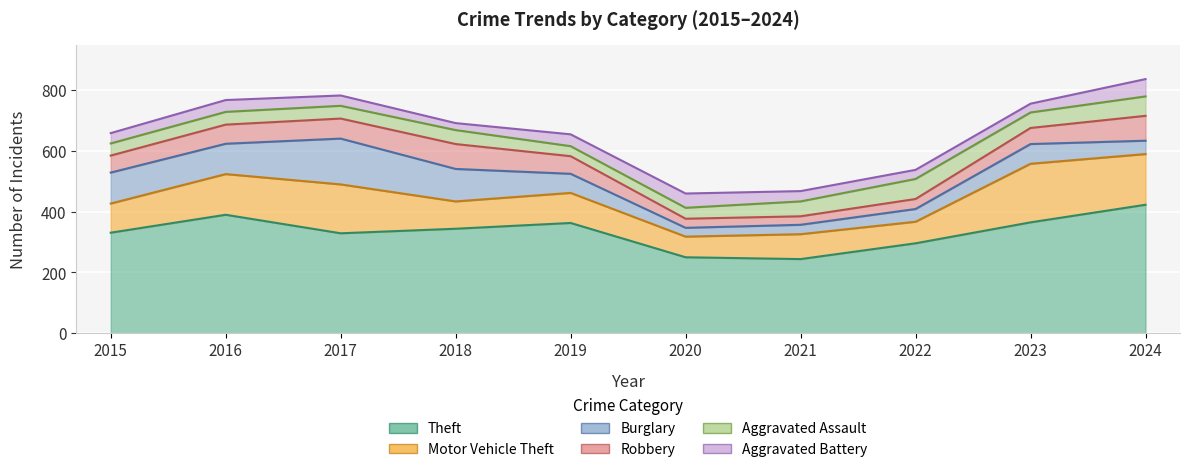

At which category is the sum across all series the highest?

2024